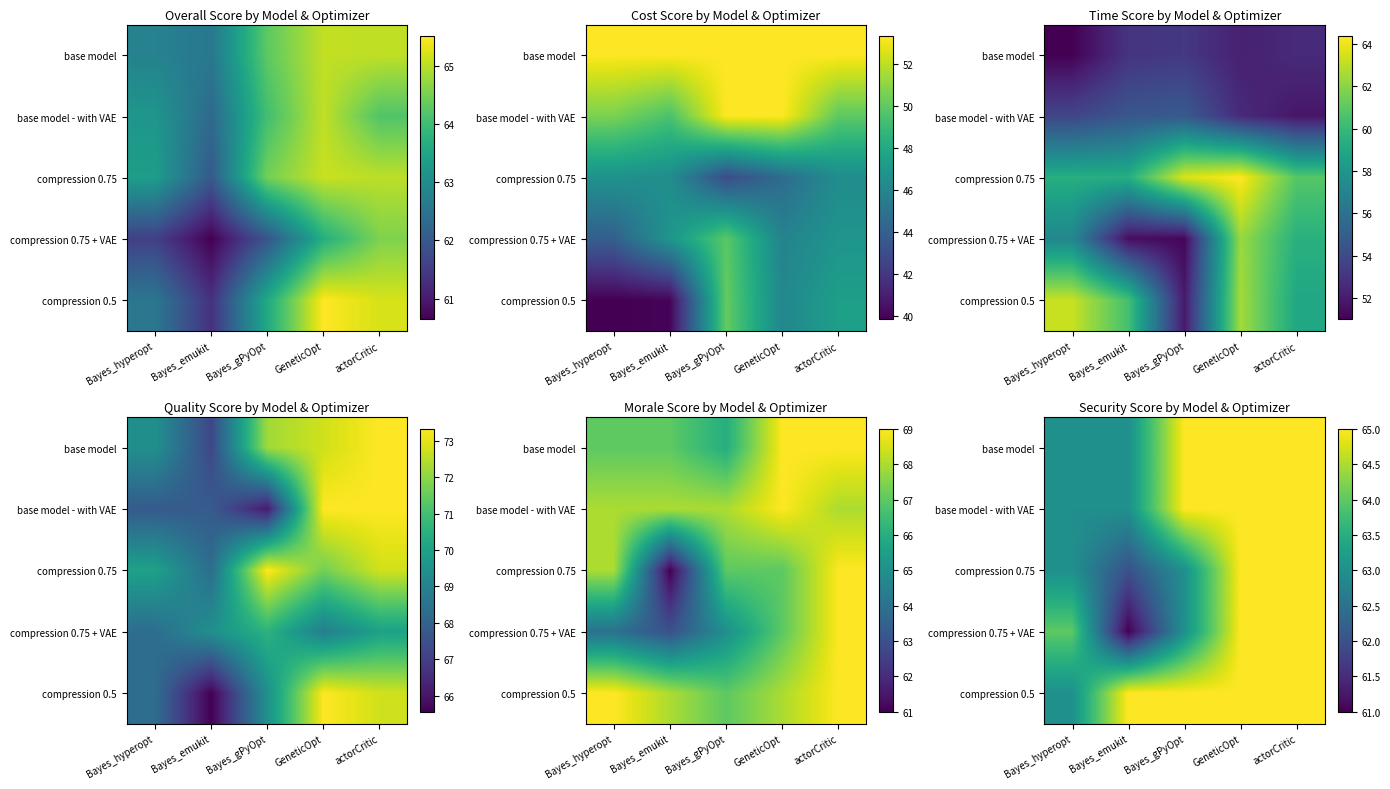

Count the base model values in the range 63 to 65.

5